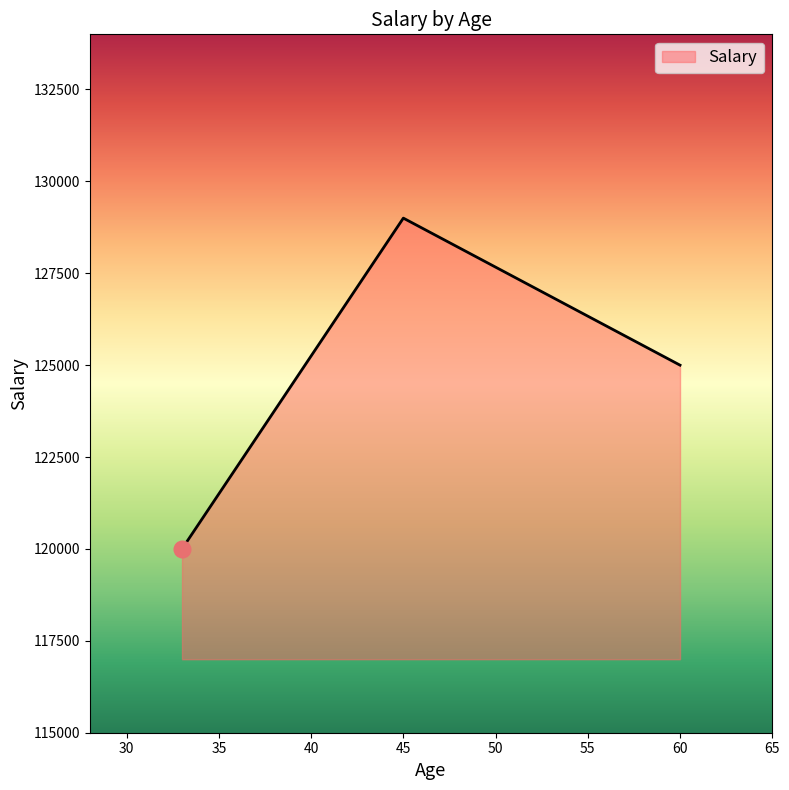

What is the greatest value displayed?

129000